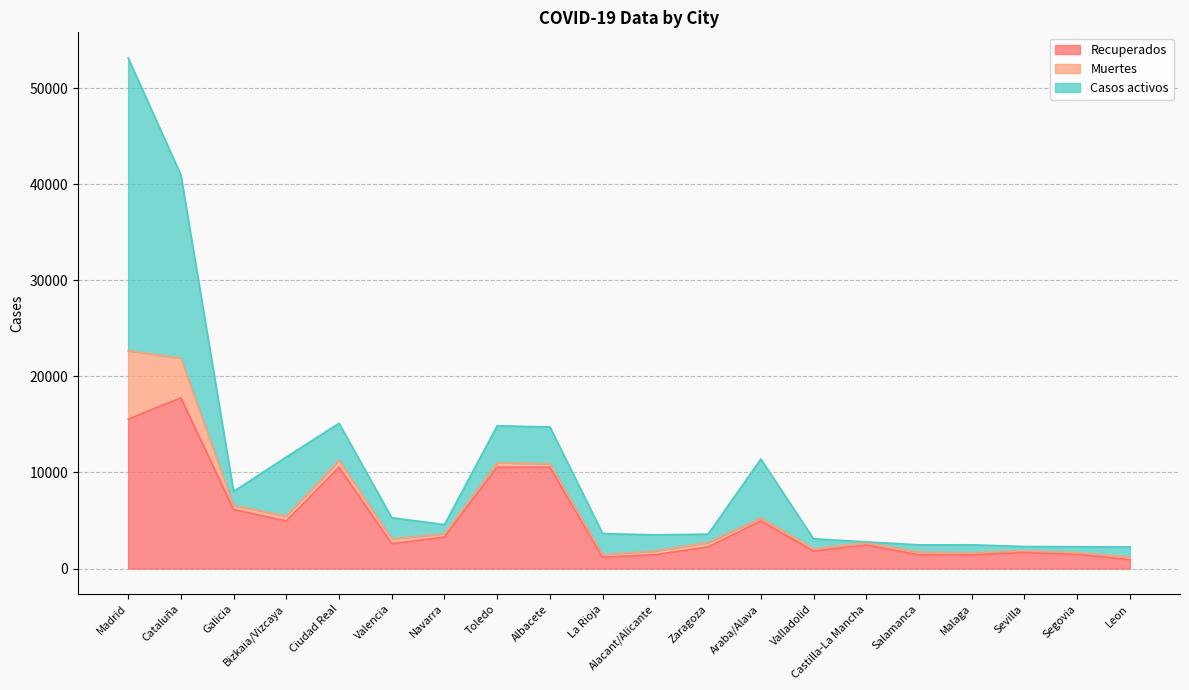

Between Bizkaia/Vizcaya and Alacant/Alicante, which series saw the biggest shift?

Casos activos